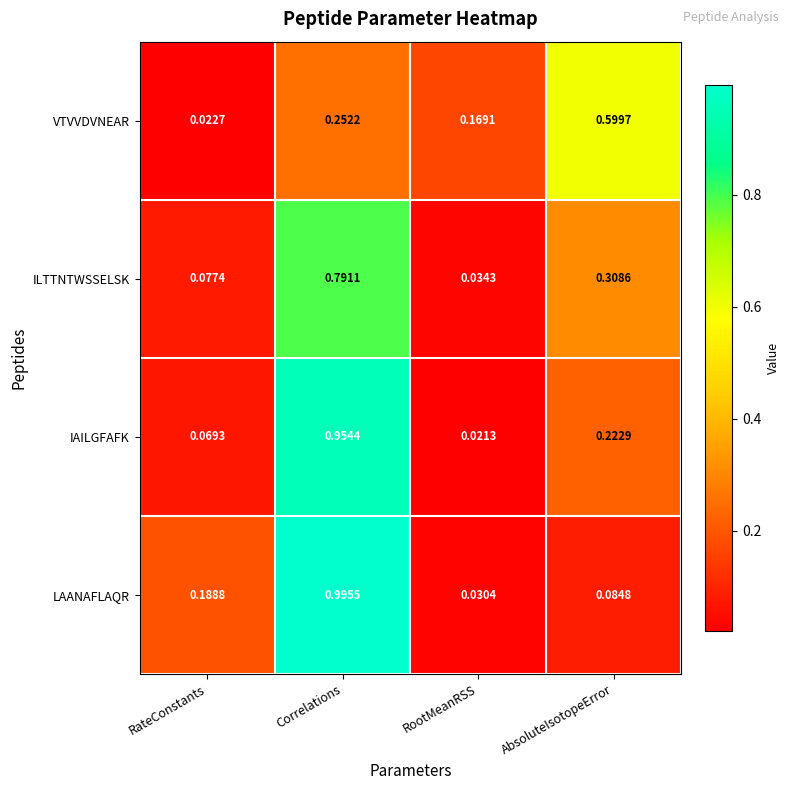

Which series changed the most between Correlations and RootMeanRSS?

LAANAFLAQR